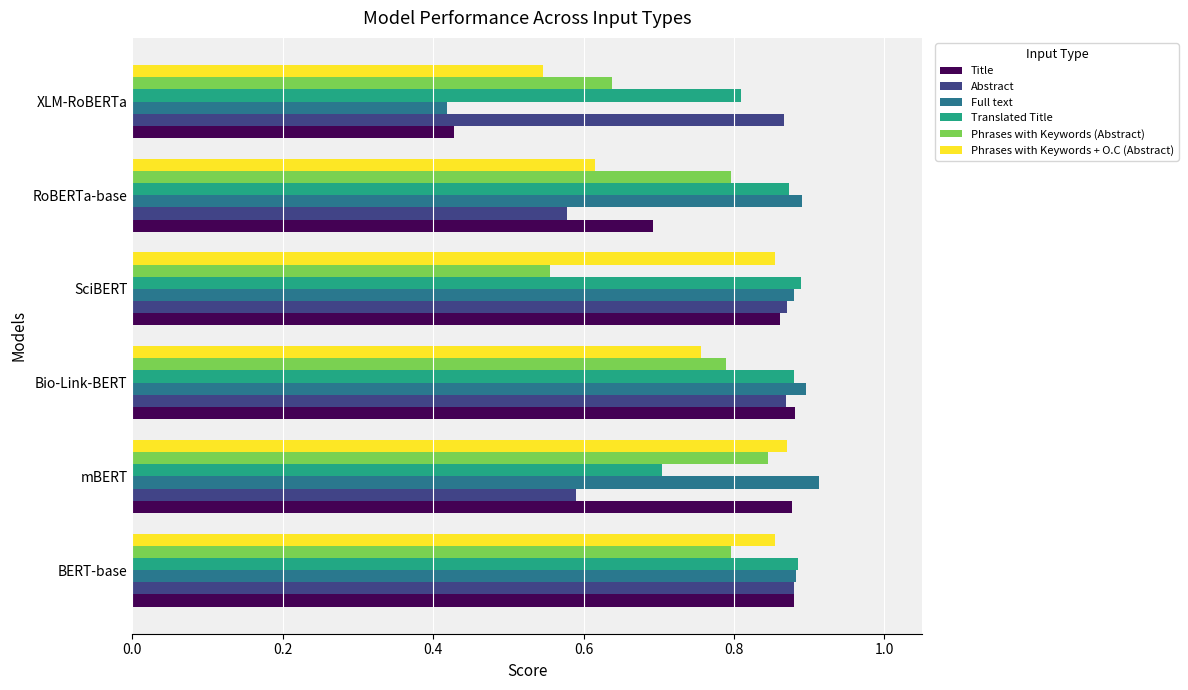

What is the sum of the Phrases with Keywords (Abstract) values at RoBERTa-base and Bio-Link-BERT?

1.6